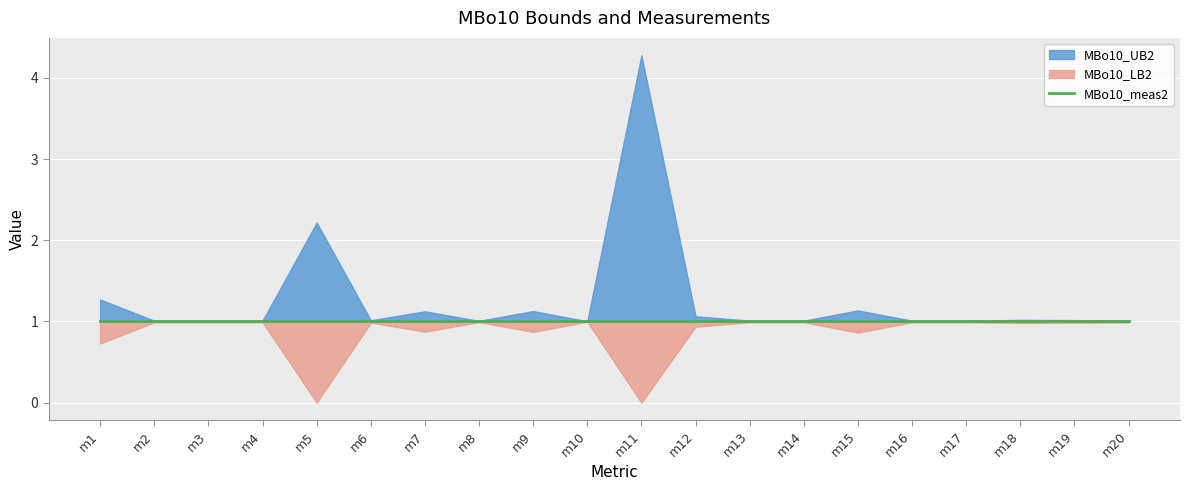

What are all the series names shown in the legend?

MBo10_LB2, MBo10_meas2, MBo10_UB2